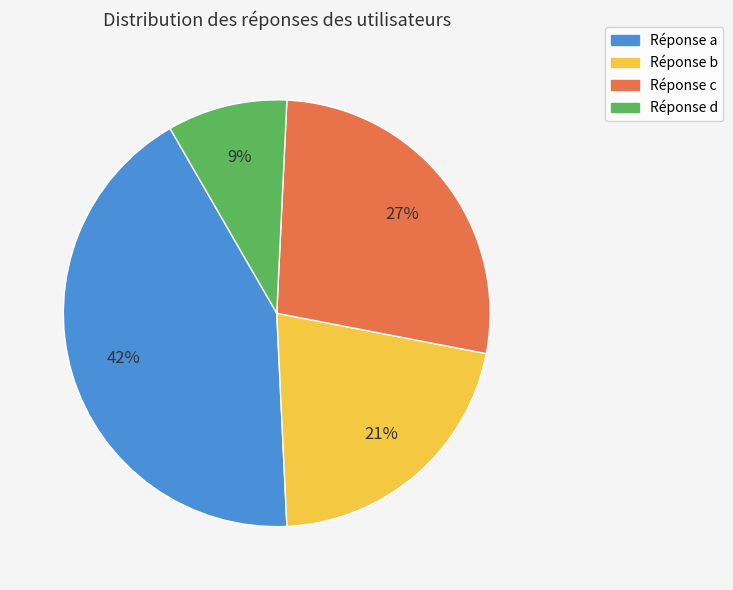

Does any single category account for the majority?

No